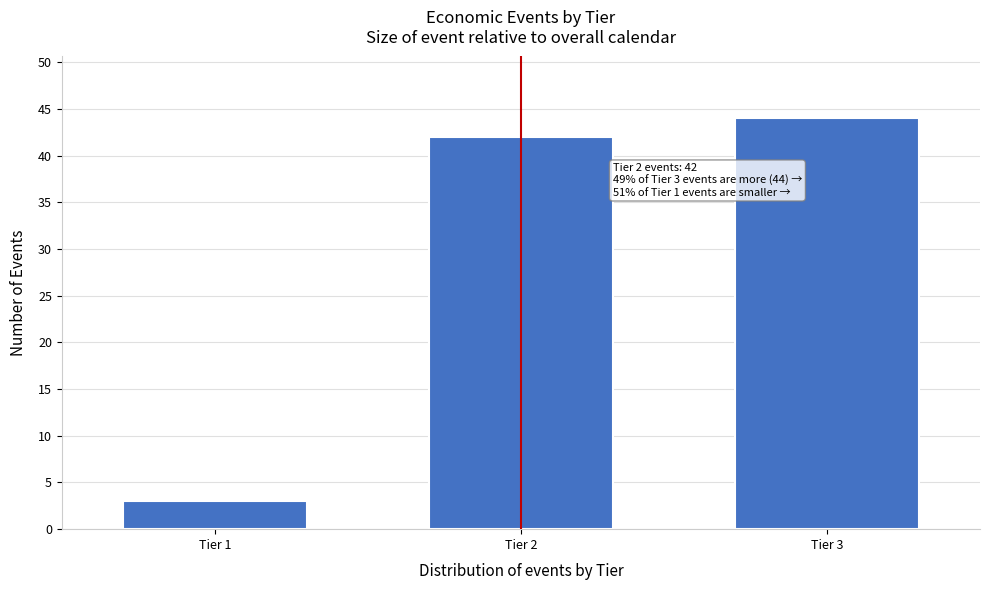

Reading left to right, extract all data points from this chart.

3	42	44